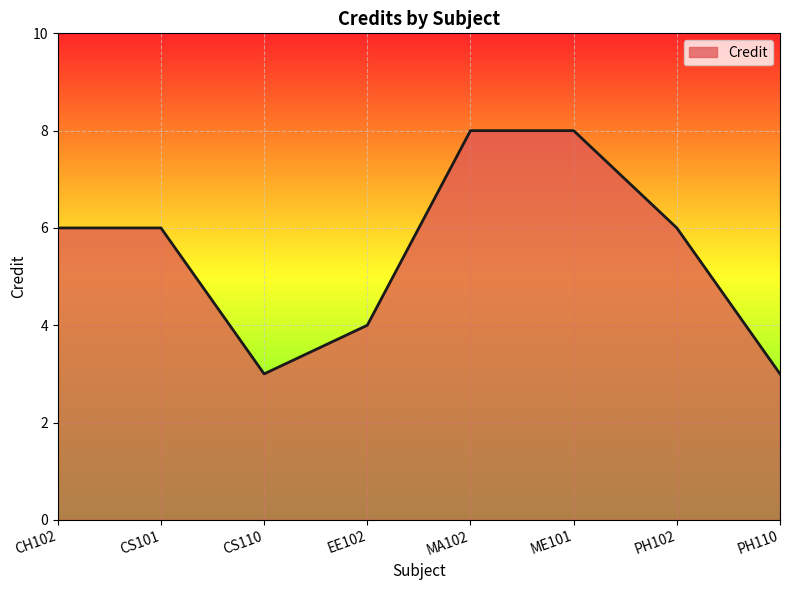

What is the change in value from CS101 to ME101?

+2